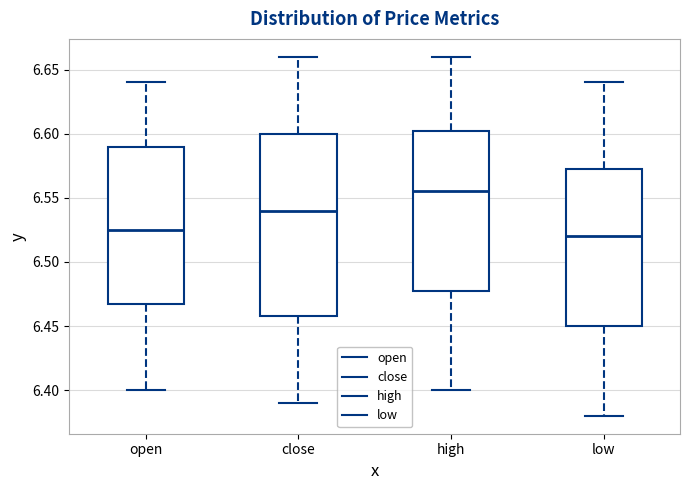

Reading left to right, transcribe this box plot: for each box, give where its median line is, the range the box spans, and where its two whiskers end, as read against the y-axis. The values are not printed on the chart, so give them approximately, as read against the axis.

open: median 6.525, box 6.470 to 6.590, whiskers 6.400 to 6.640
close: median 6.540, box 6.460 to 6.600, whiskers 6.390 to 6.660
high: median 6.555, box 6.480 to 6.605, whiskers 6.400 to 6.660
low: median 6.520, box 6.450 to 6.575, whiskers 6.380 to 6.640